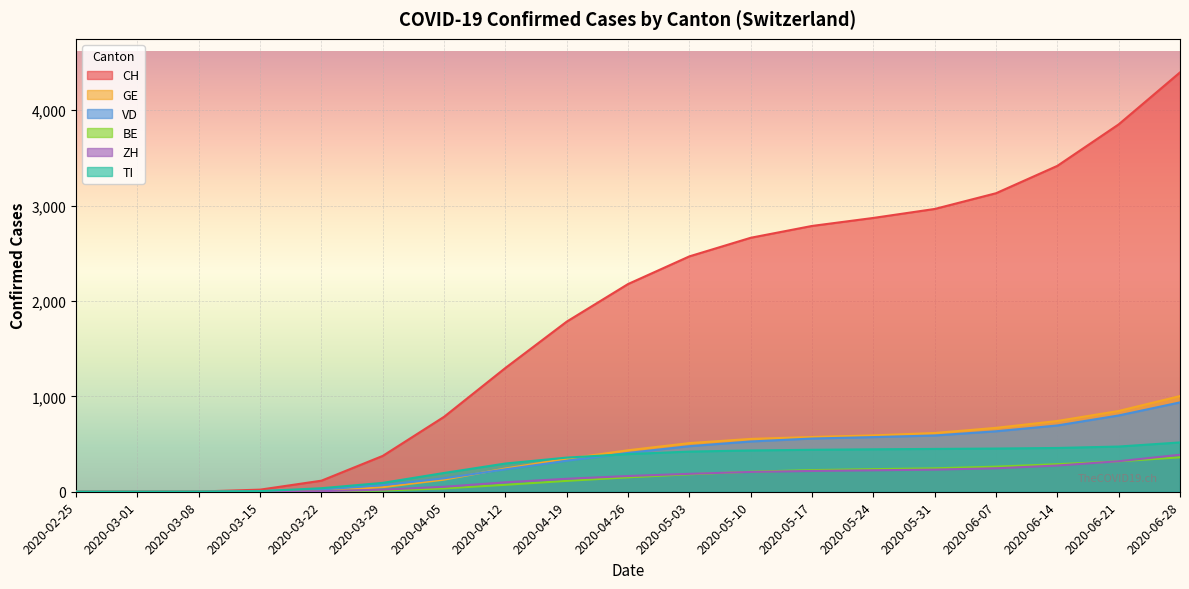

Read the ZH value at 2020-05-31, to the nearest 50.

250